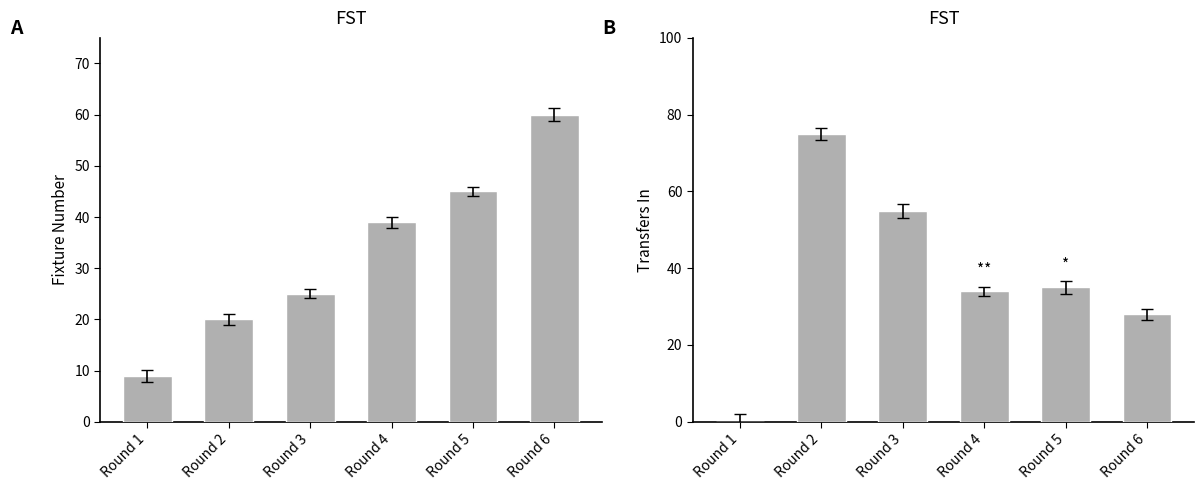

At which category is the sum across all series the highest?

Round 2